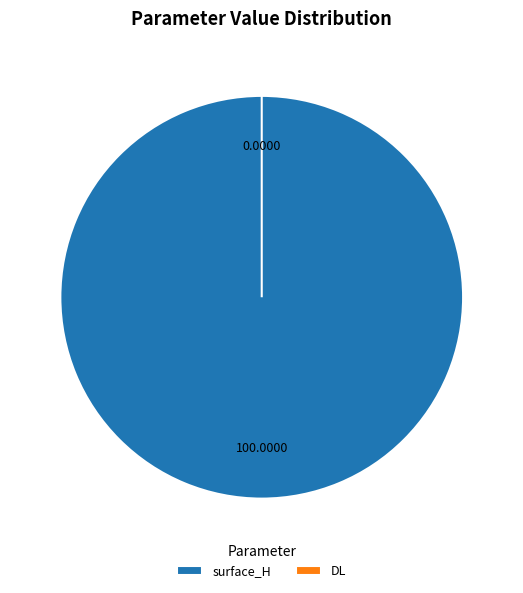

To the nearest percent, what is the combined percentage of DL and surface_H?

100%